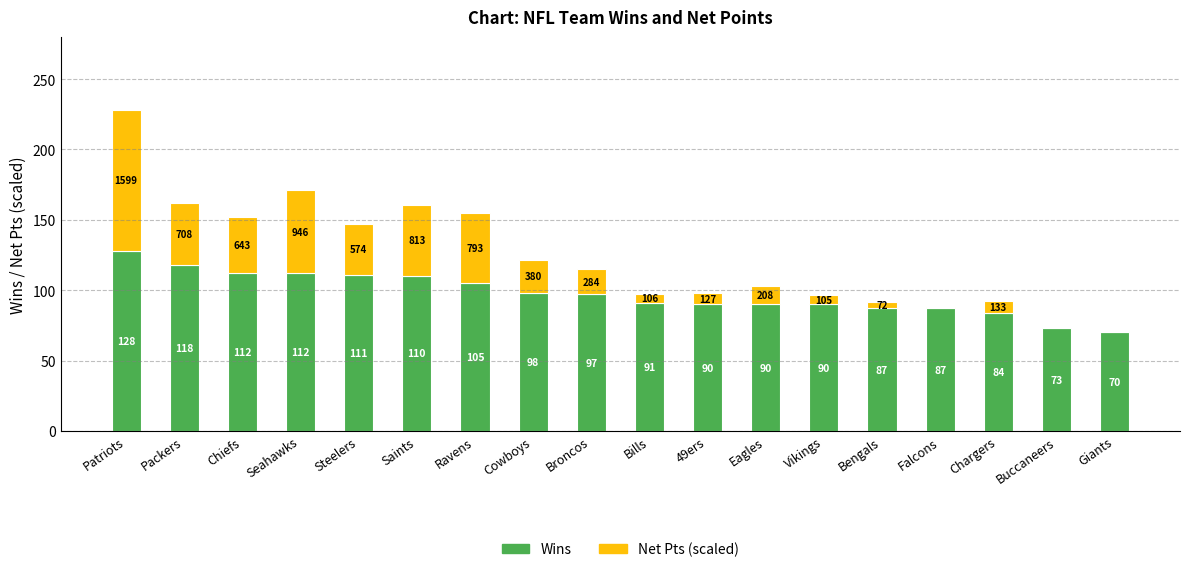

What is the maximum value for Wins?

128.0